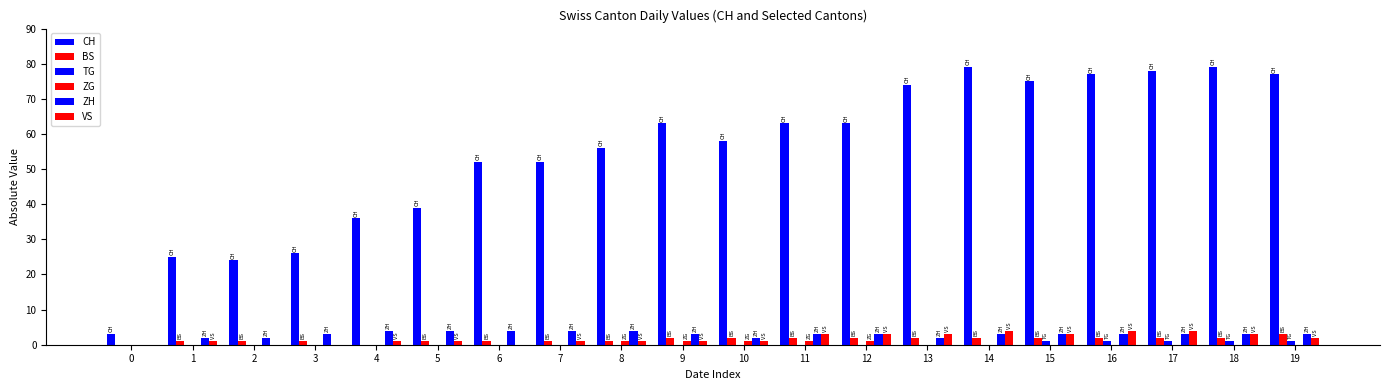

List the labels in order of ZH value, smallest first.

0, 1, 2, 10, 13, 3, 9, 11, 12, 14, 15, 16, 17, 18, 19, 4, 5, 6, 7, 8